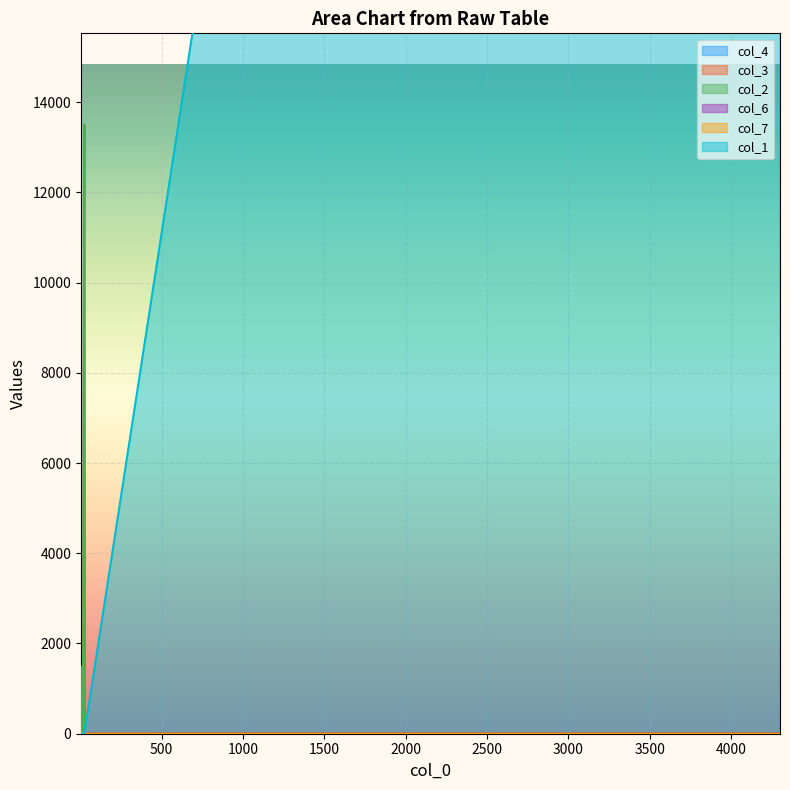

Where do col_1 and col_2 first cross each other?

8 and 9